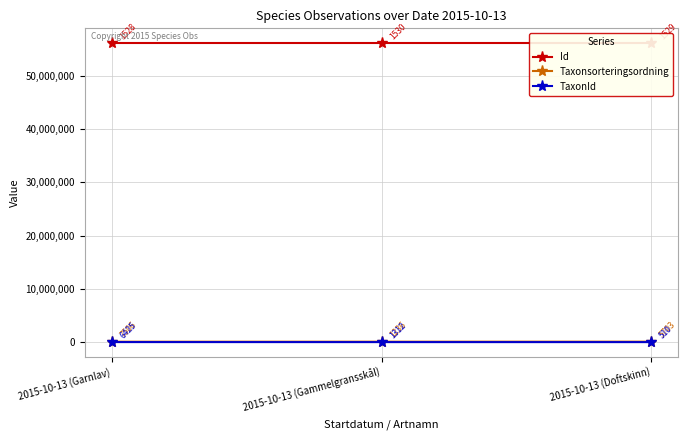

At how many categories does at least one series exceed 45782920?

3